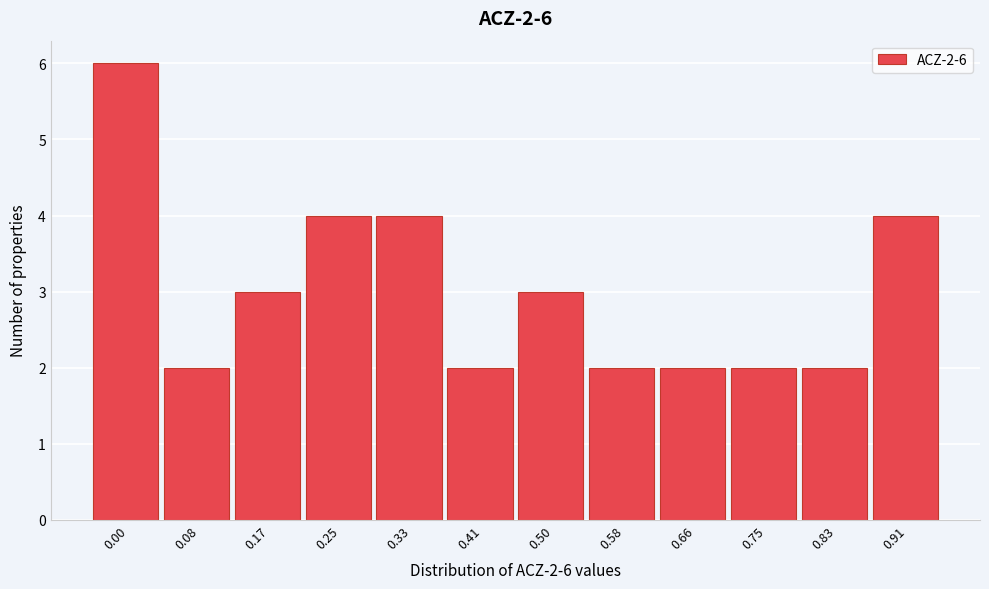

Reading left to right, extract all data points from this chart.

0.00=6	0.08=2	0.17=3	0.25=4	0.33=4	0.41=2	0.50=3	0.58=2	0.66=2	0.75=2	0.83=2	0.91=4